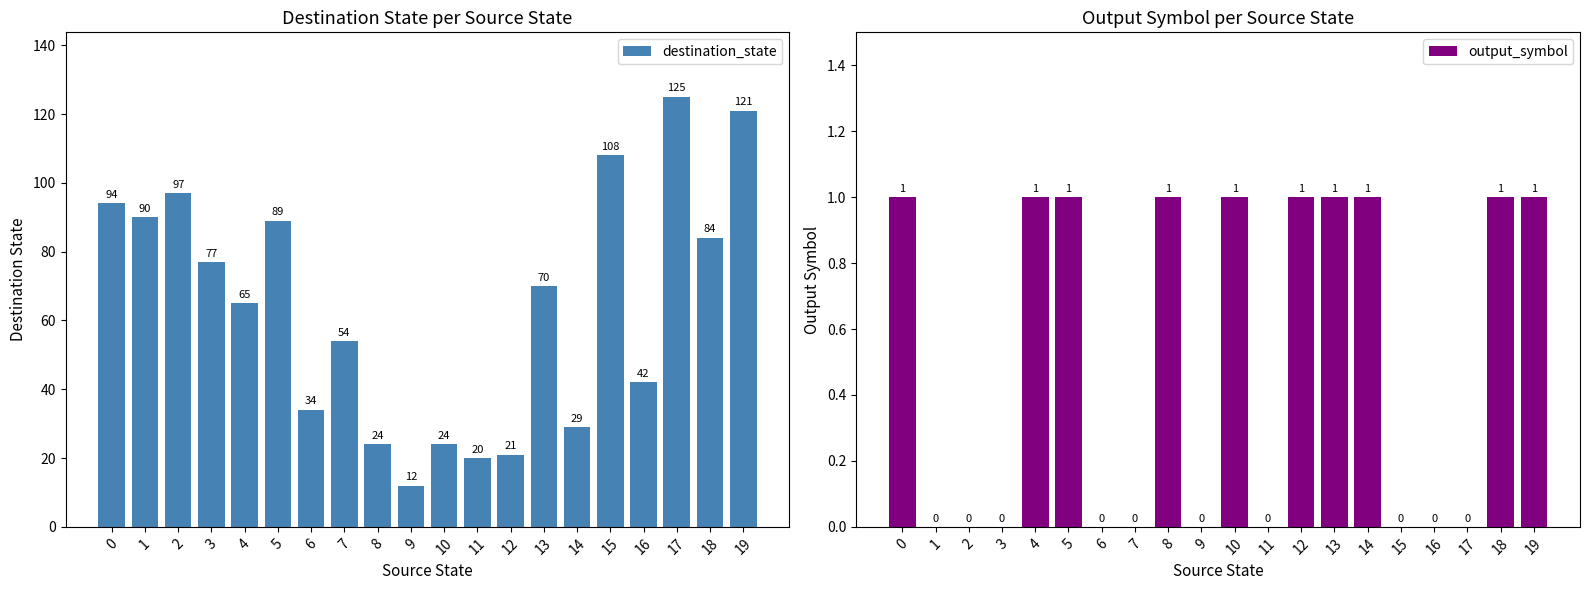

Reading left to right, transcribe all the data shown in this chart.

destination_state: 94	90	97	77	65	89	34	54	24	12	24	20	21	70	29	108	42	125	84	121
output_symbol: 1	0	0	0	1	1	0	0	1	0	1	0	1	1	1	0	0	0	1	1